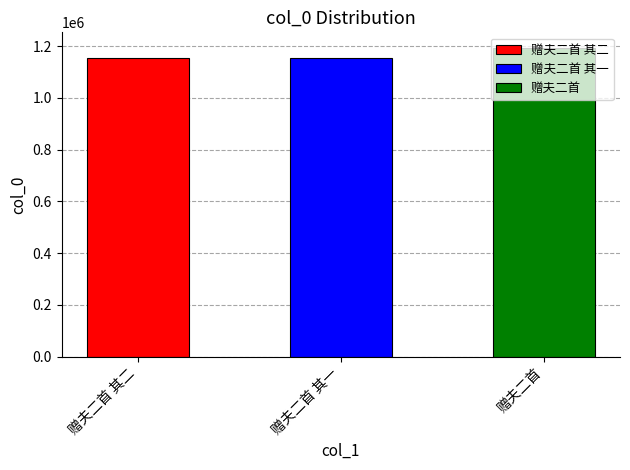

Read the value at 赠夫二首 其一.

1153250